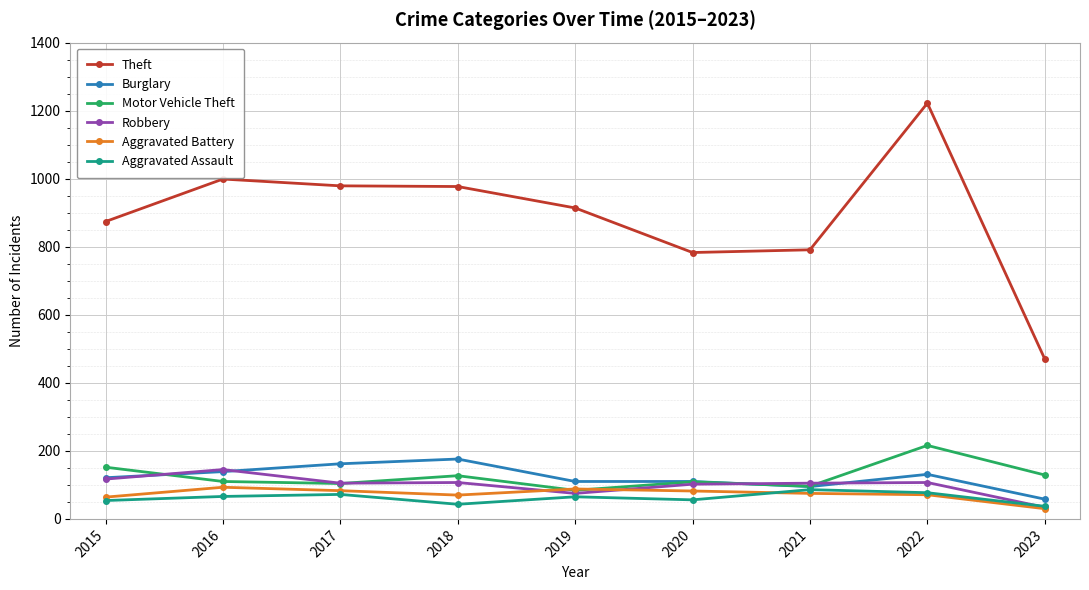

What is the total value across all series at 2015?

1382